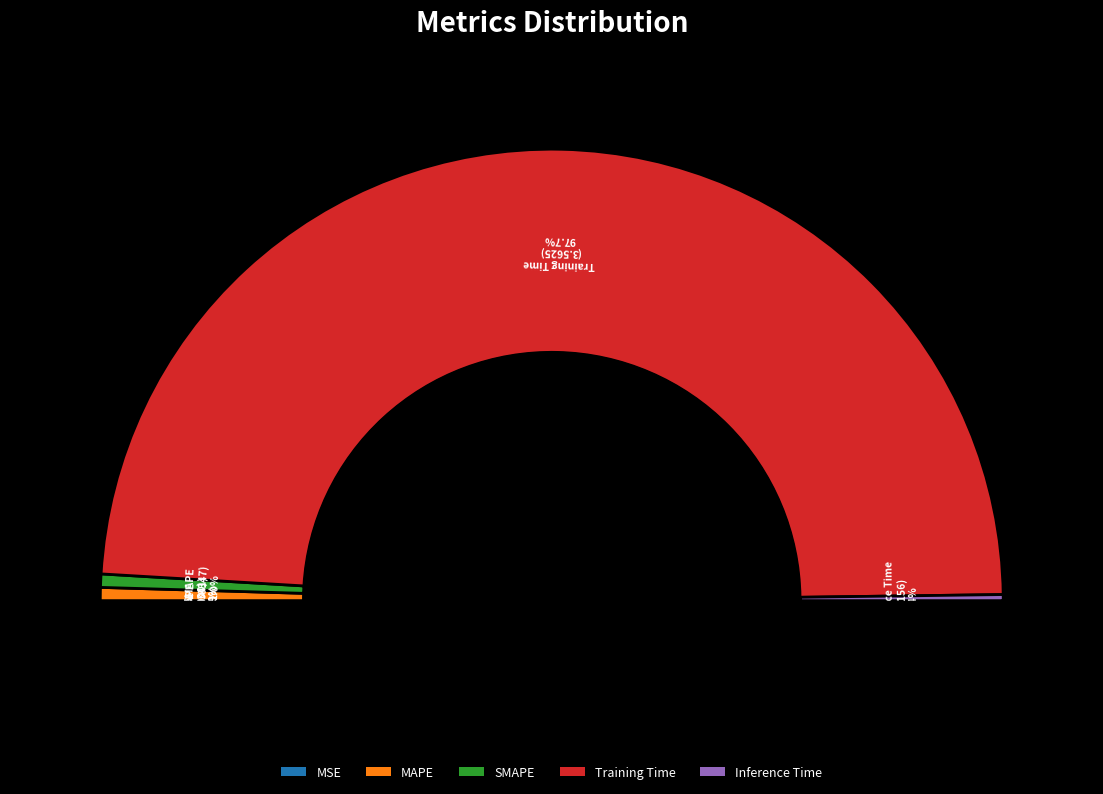

To the nearest percent, what is the average slice percentage?

20%